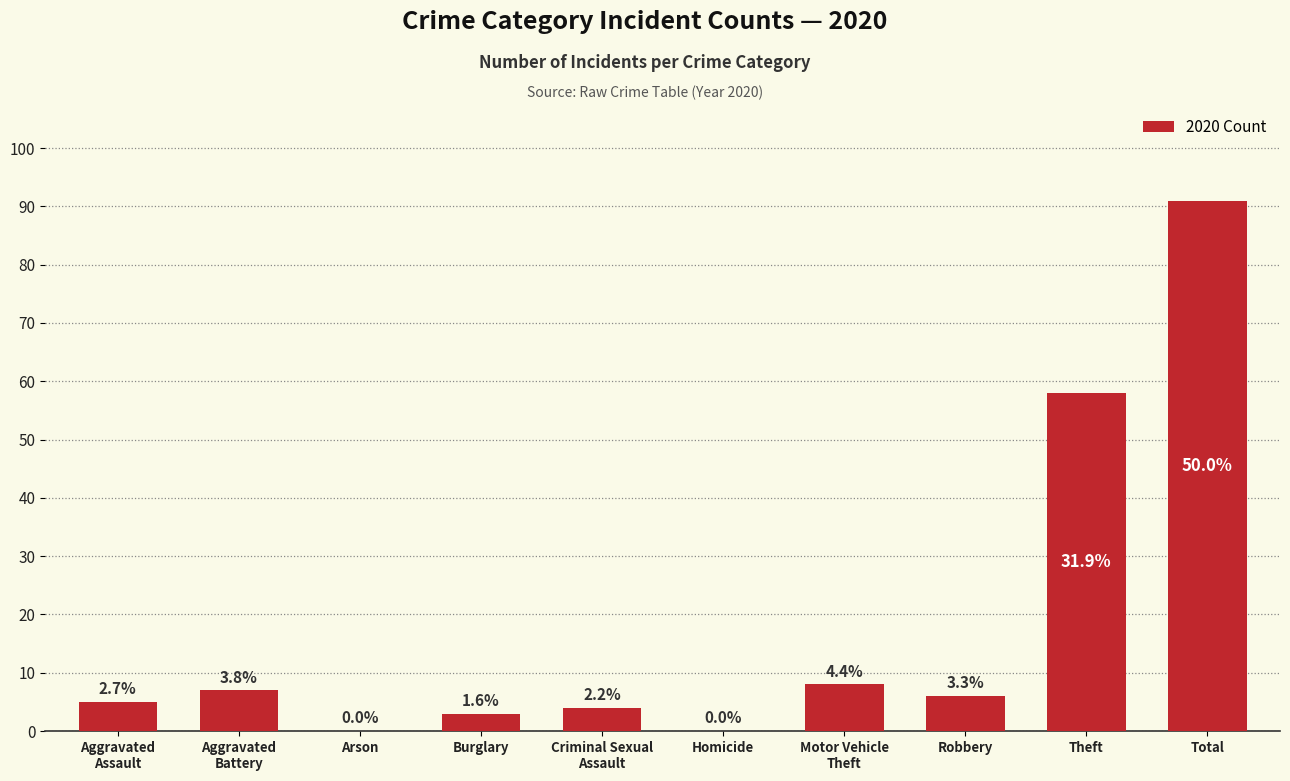

Reading left to right, extract all data points from this chart.

5	7	0	3	4	0	8	6	58	91